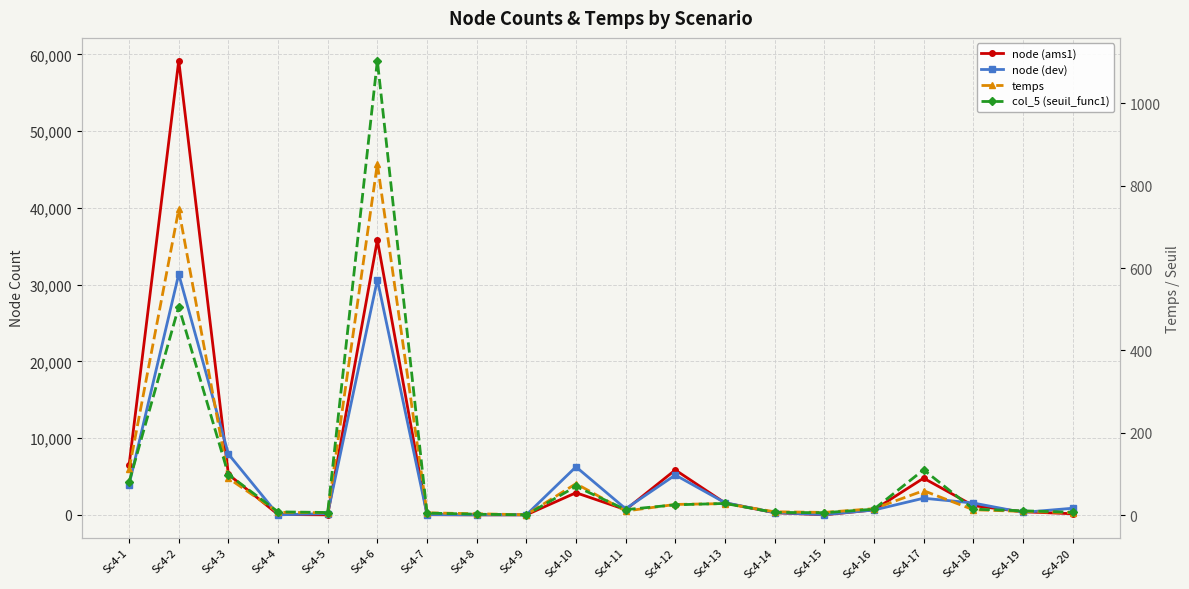

Is this an area chart (filled region under the line)?

No